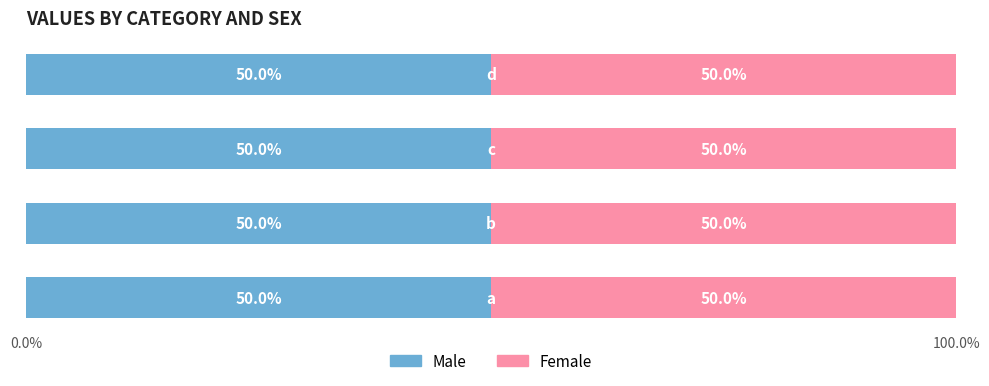

What are all the series names shown in the legend?

Male, Female